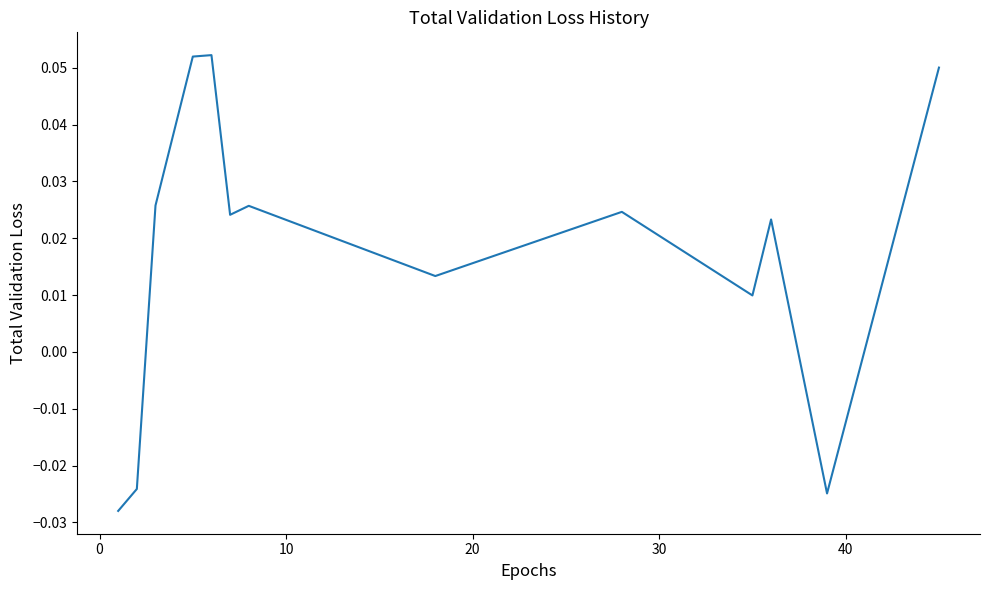

Count the number of categories in the chart.

13